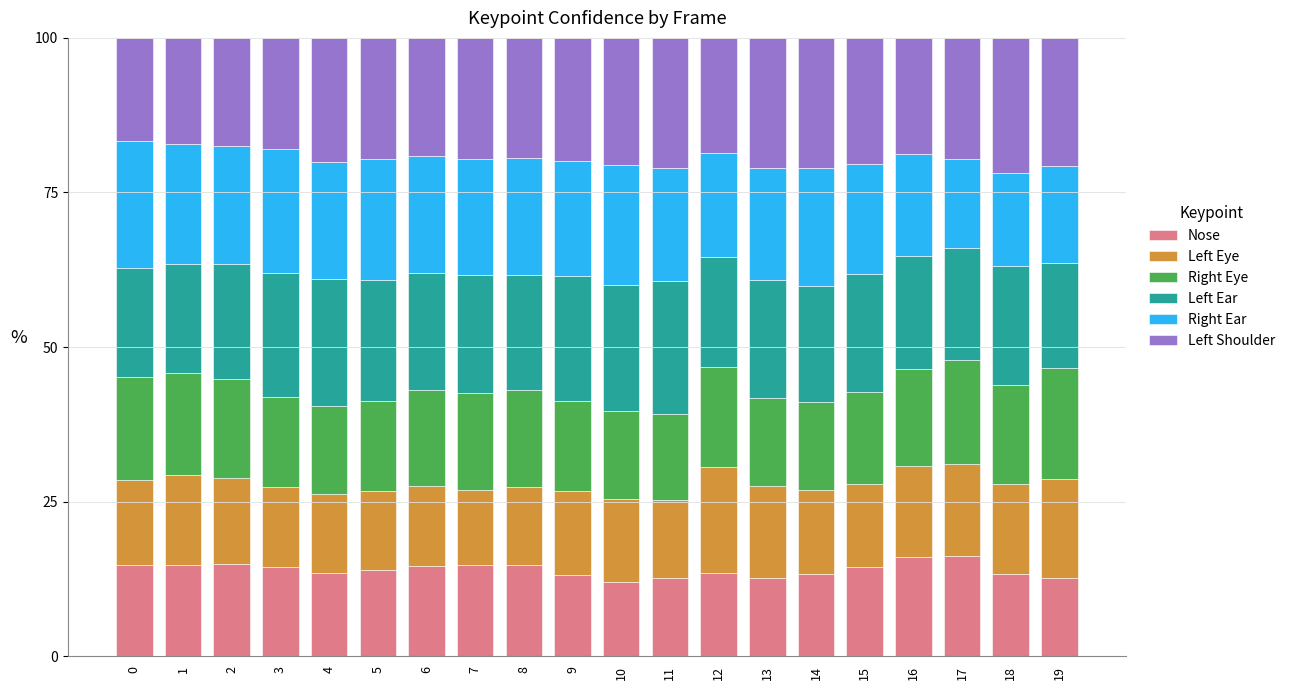

The Nose series shows 21.5 at 14. True or false?

False